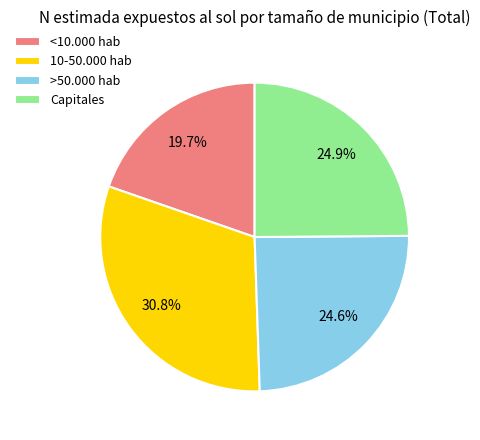

What percentage do >50.000 hab and Capitales together represent?

49.5%